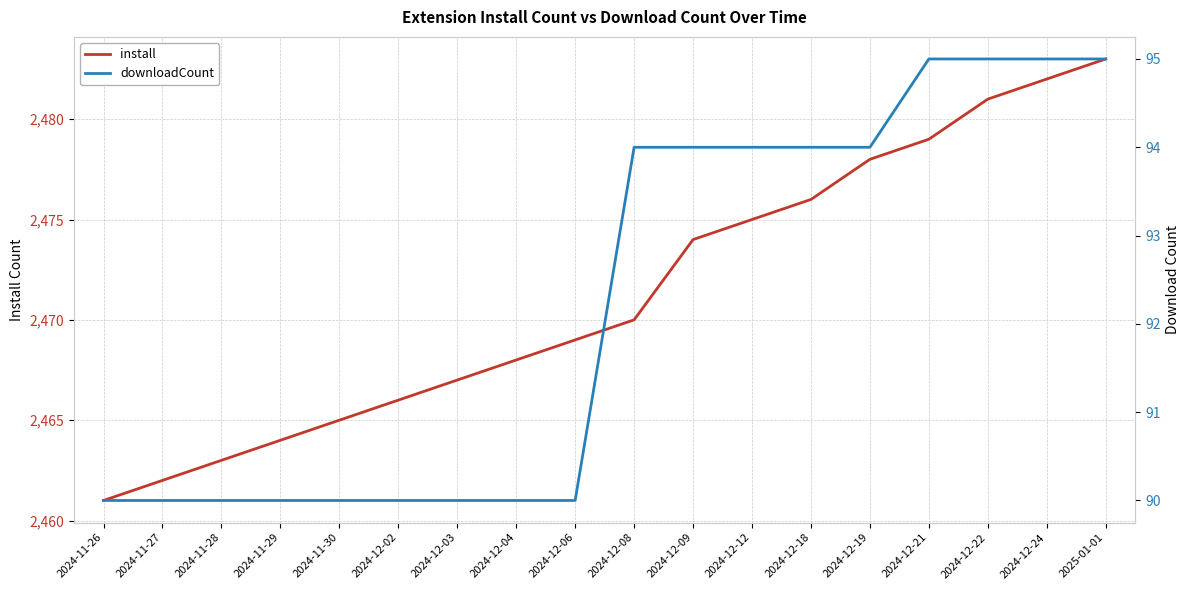

True or false: install and downloadCount cross at least once.

False